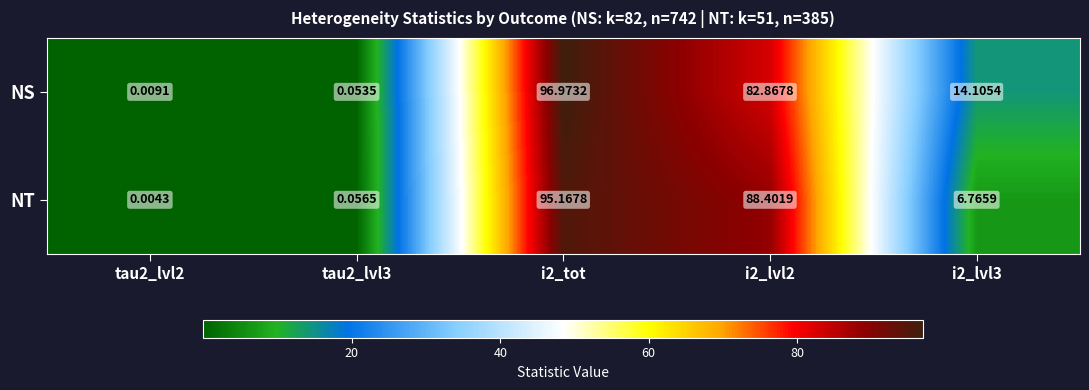

Is the value of NT at i2_tot greater than the value of NS at tau2_lvl2?

Yes